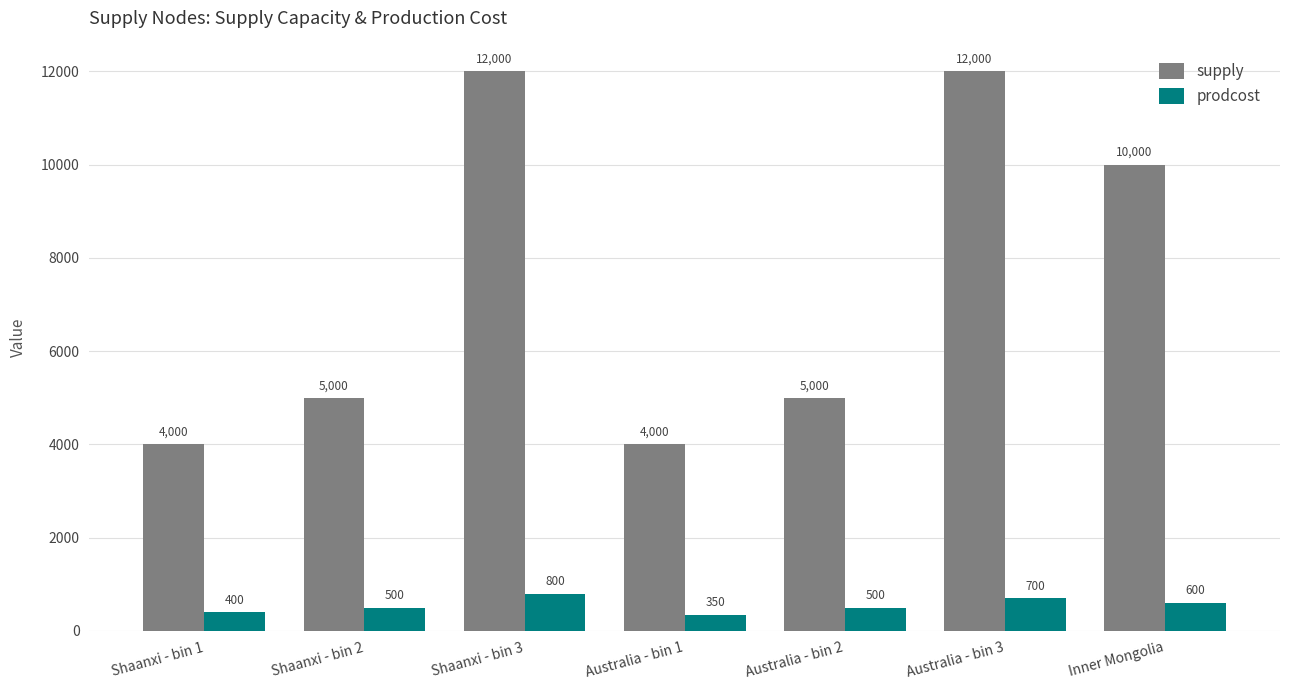

True or false: supply has a value of 2779 at Shaanxi - bin 1.

False